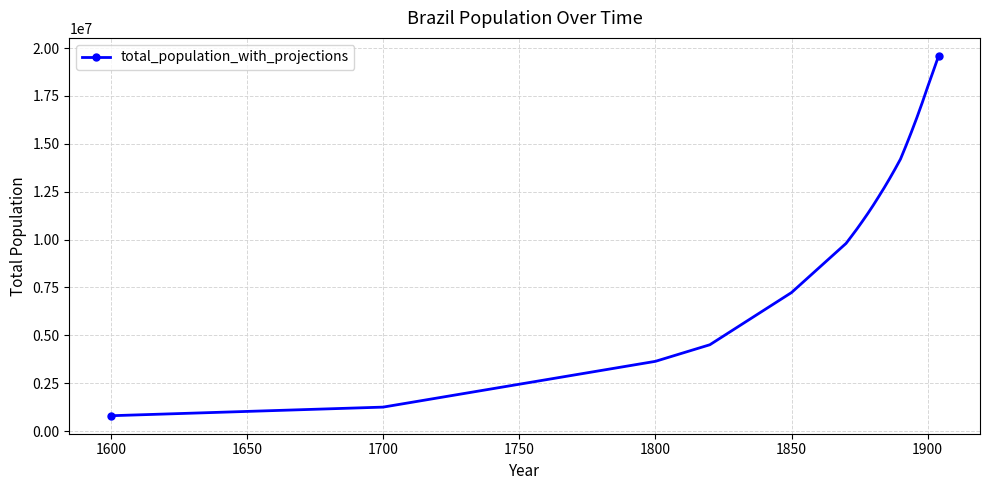

What is the difference between the second highest and minimum values?

17980000